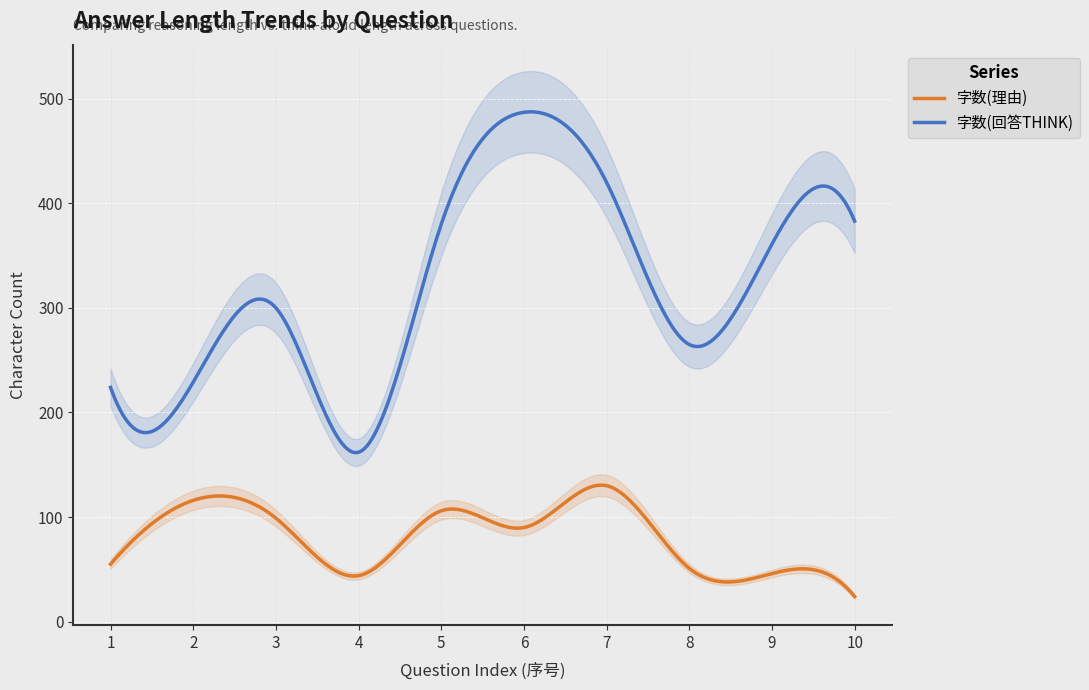

Does the chart display data point markers on the line(s)?

No